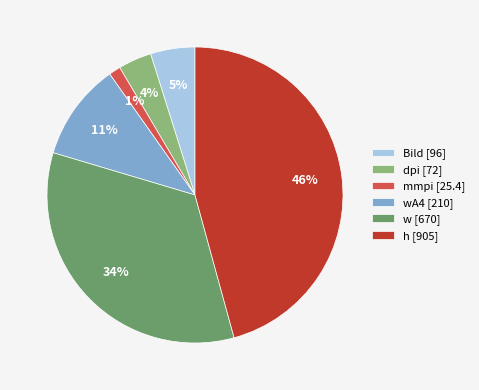

Which slice is the smallest?

mmpi [25.4]